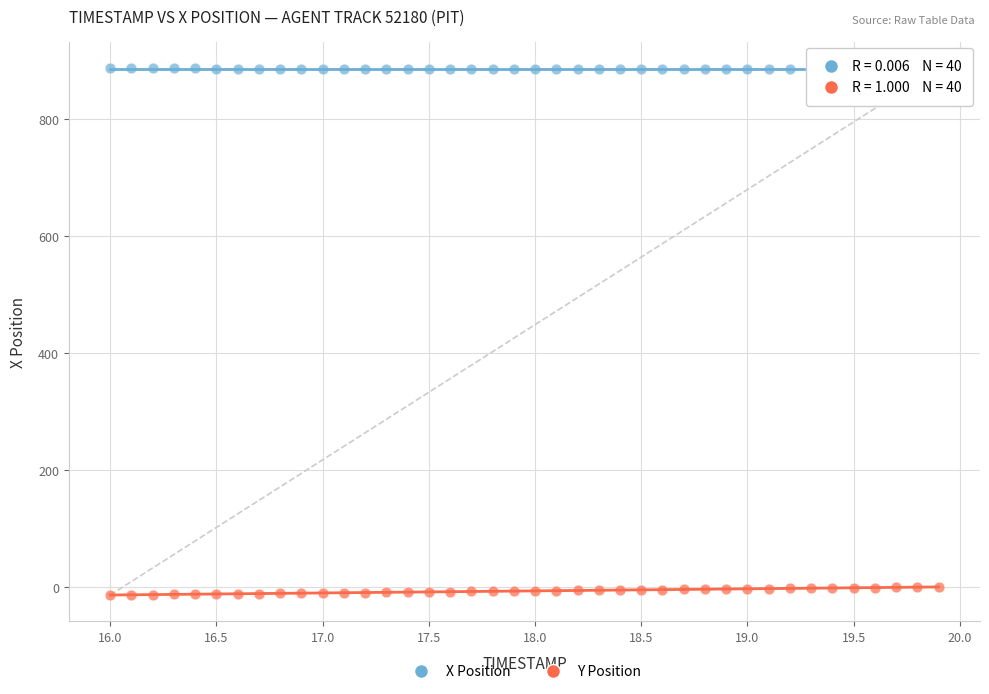

Which series has the widest spread of Y values?

Y Position